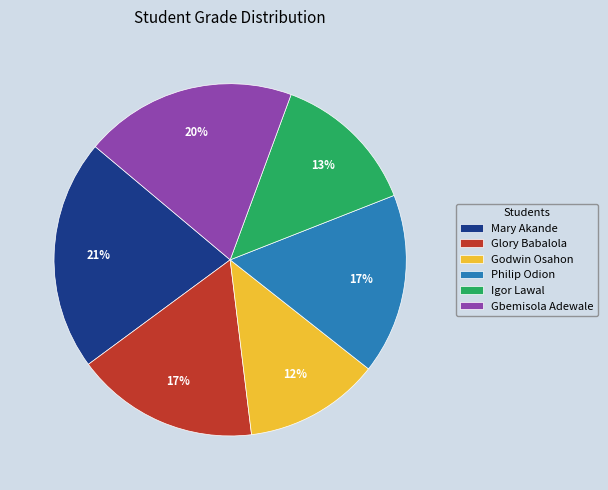

How many slices are in this pie chart?

6